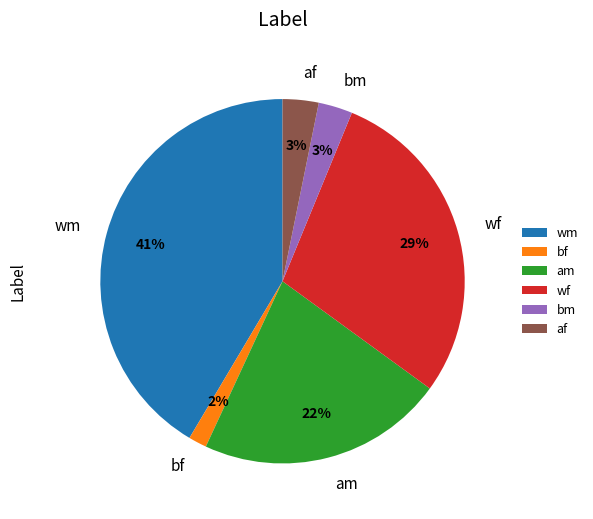

Is the sum of am and bm greater than half?

No